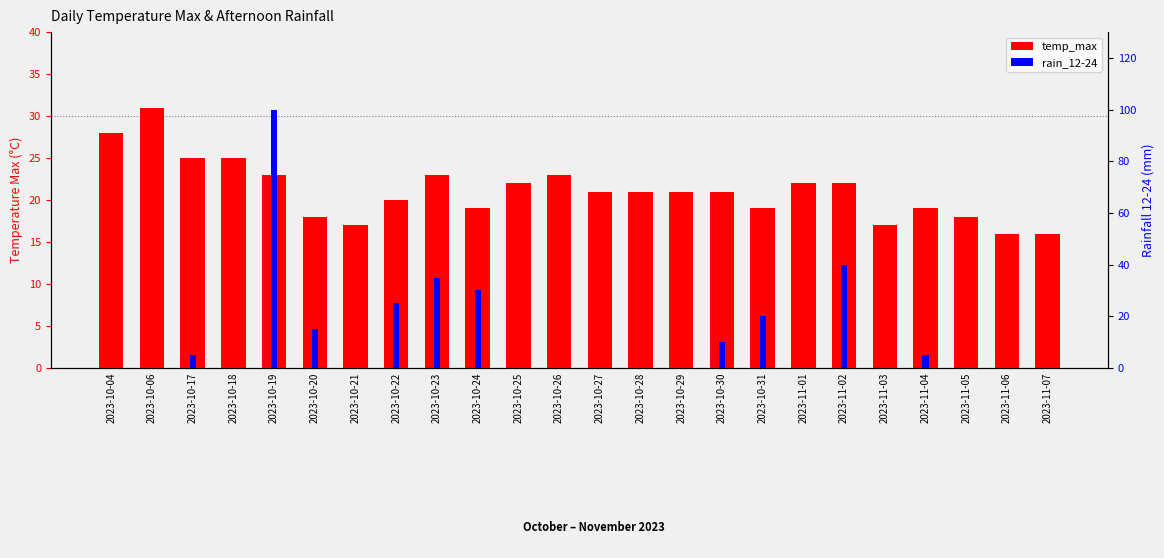

What is the average value of the rain_12-24 series?

12